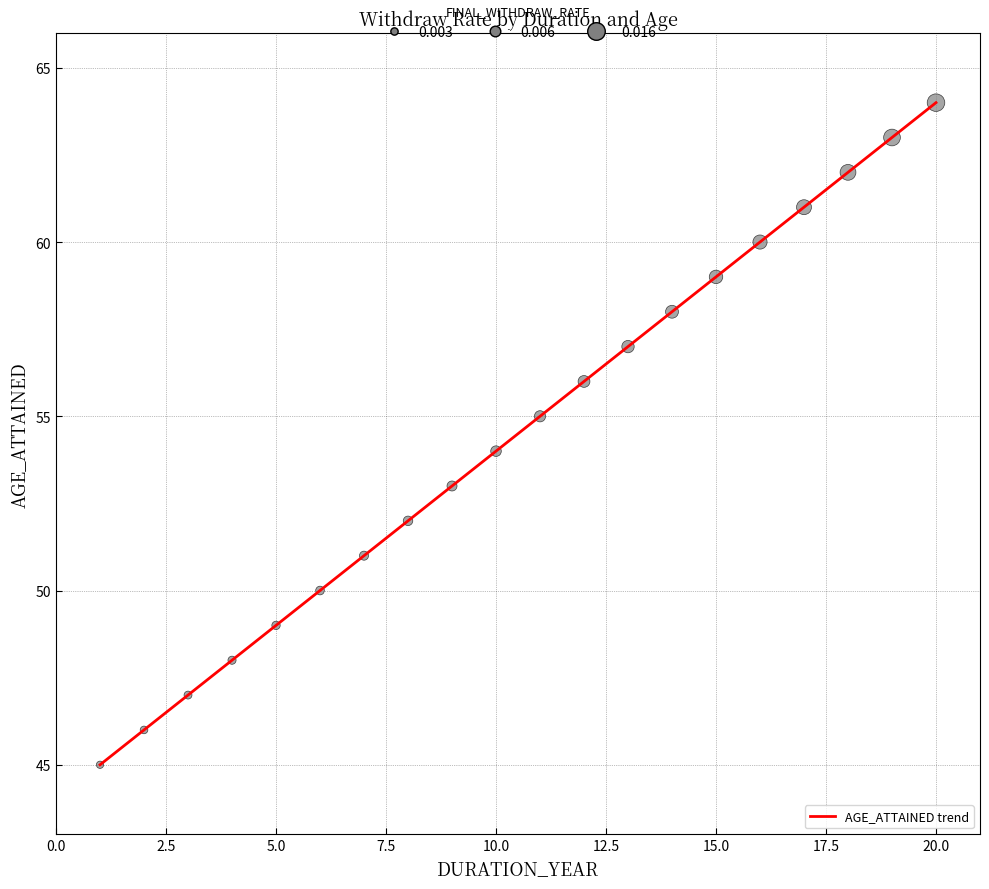

What is the difference between the maximum and minimum values?

19